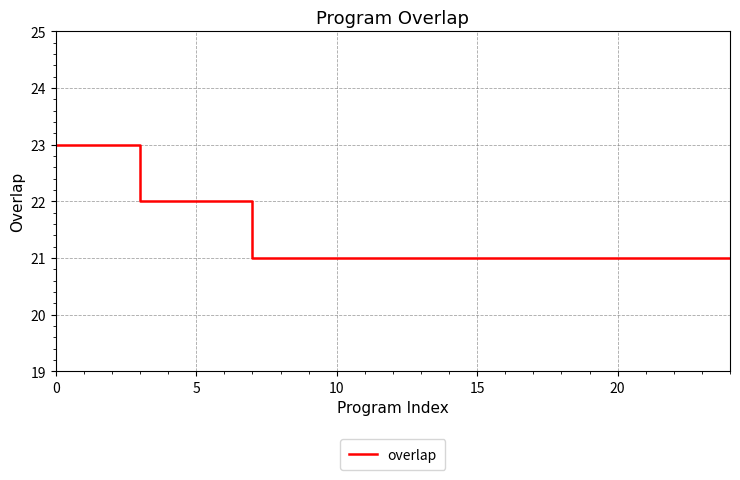

What is the smallest value displayed?

21